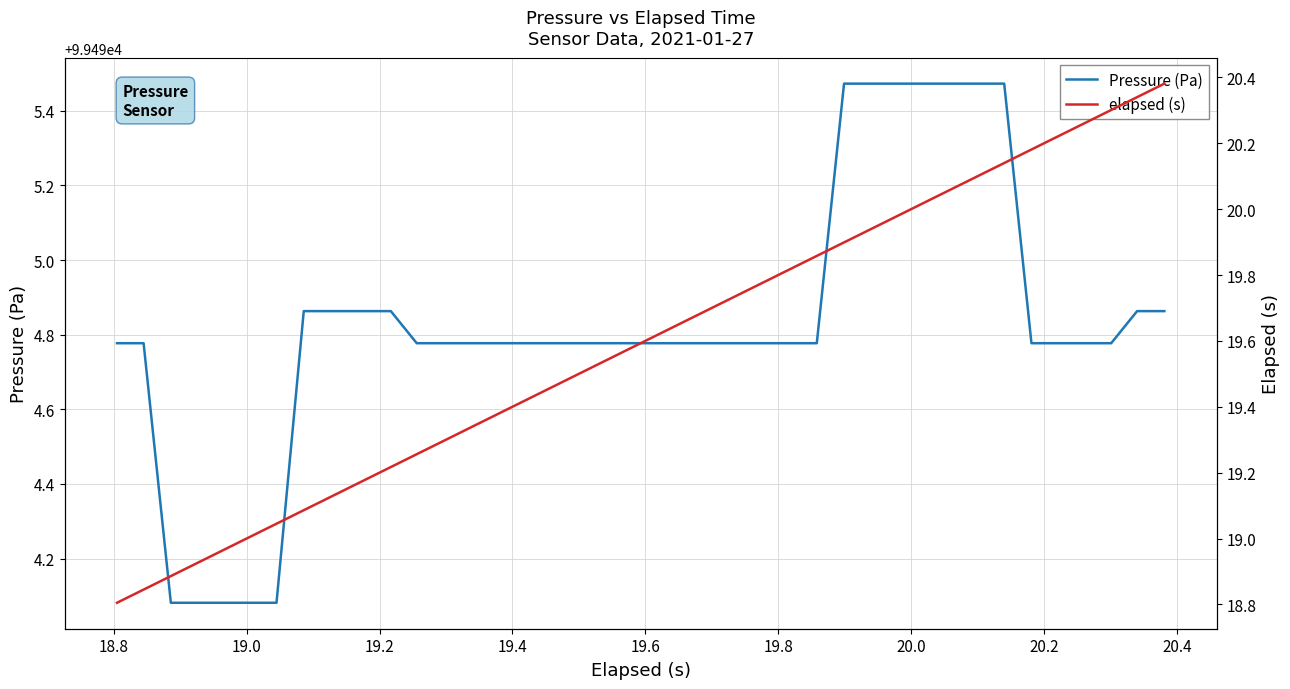

What is the average value of the elapsed (s) series?

19.6